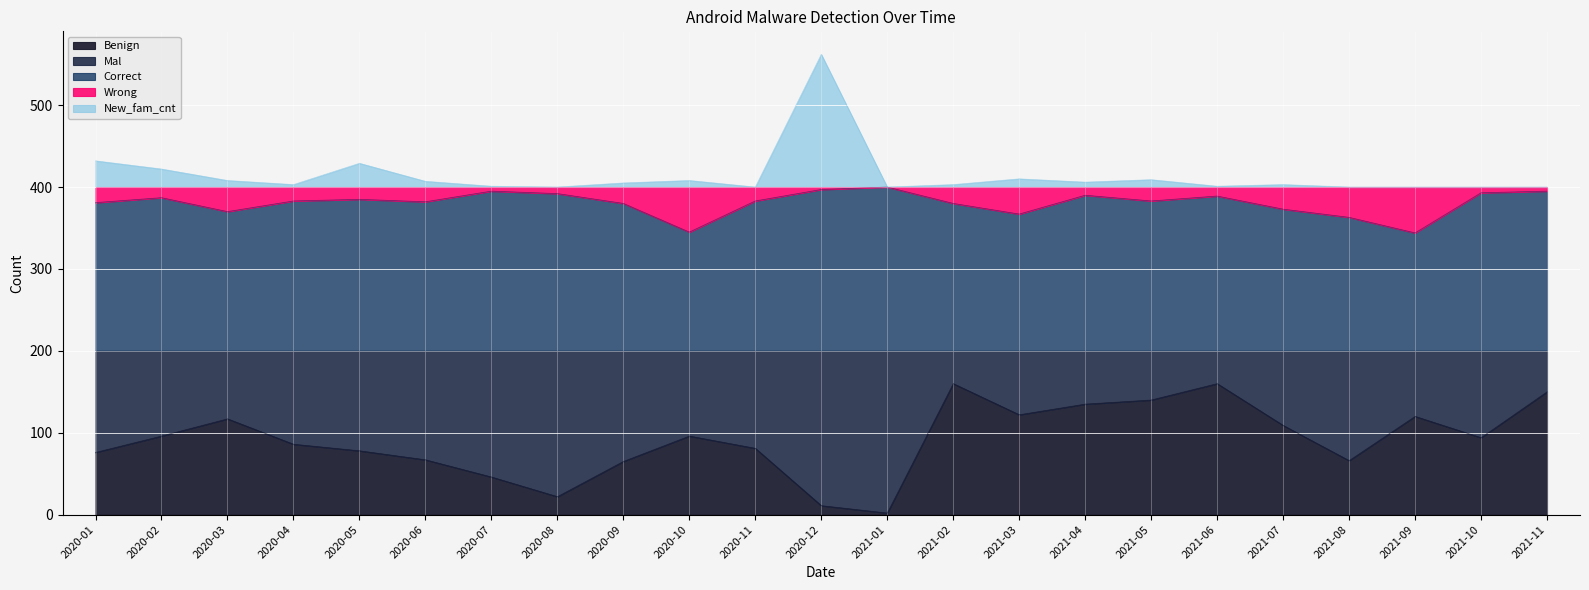

True or false: Benign and Correct cross at least once.

False